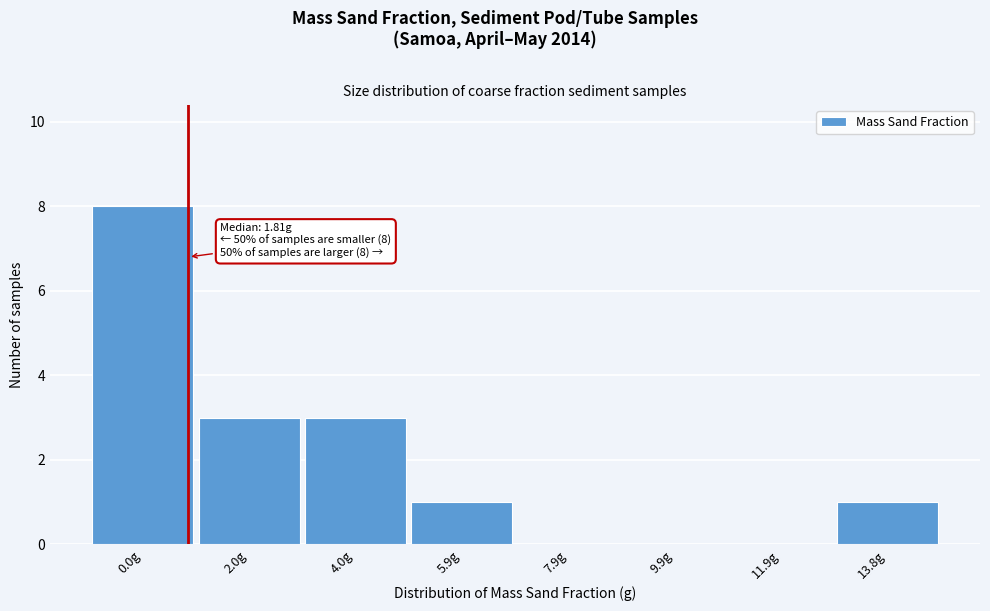

Reading right to left, list all the values displayed in this chart.

13.8g=1	11.9g=0	9.9g=0	7.9g=0	5.9g=1	4.0g=3	2.0g=3	0.0g=8